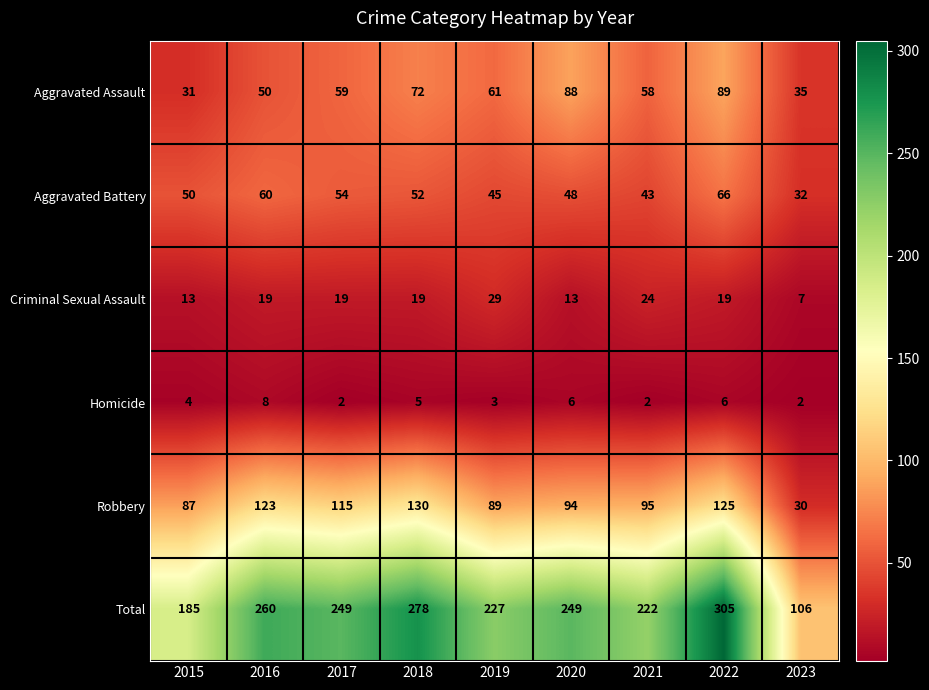

What is the maximum value shown in the chart?

305